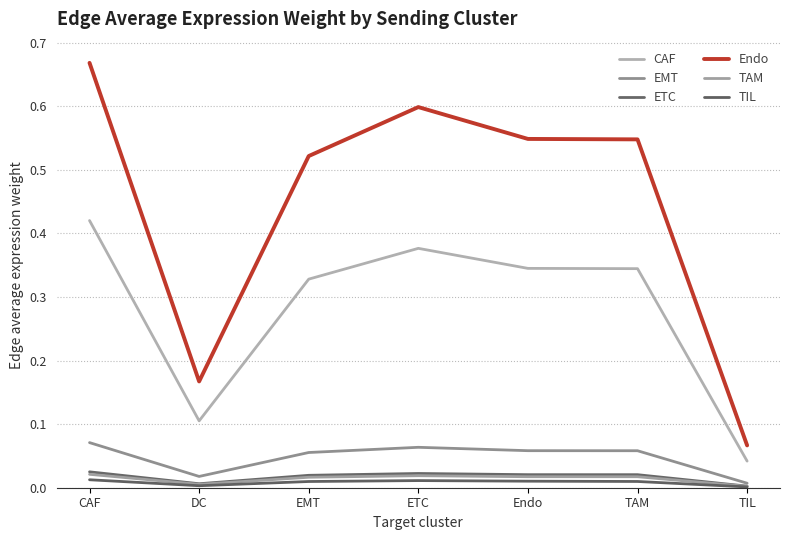

Which series has the largest range (max minus min)?

Endo